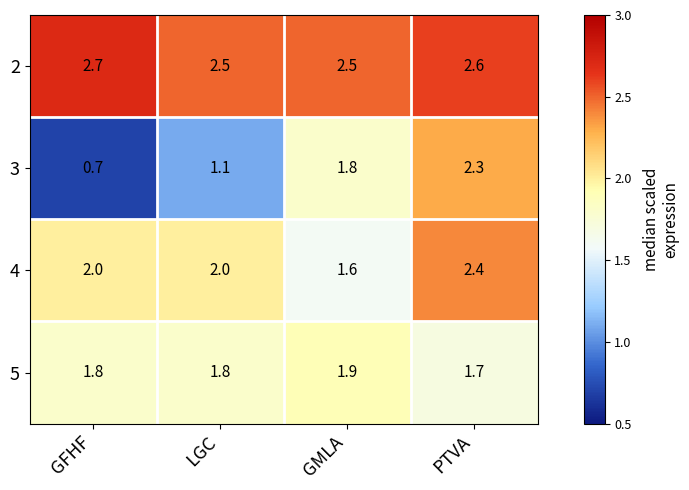

What is the spread (max minus min) of values at GFHF?

2.0